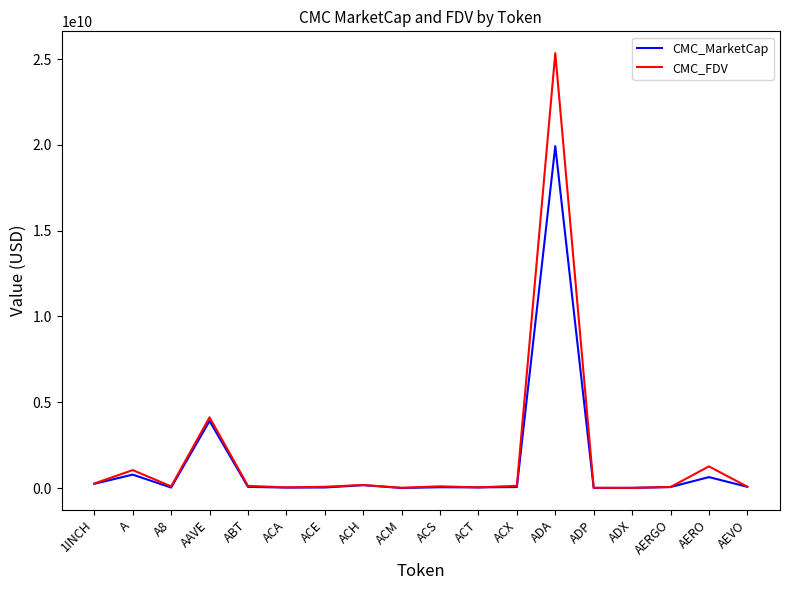

Which series changed the most between AAVE and ACT?

CMC_FDV